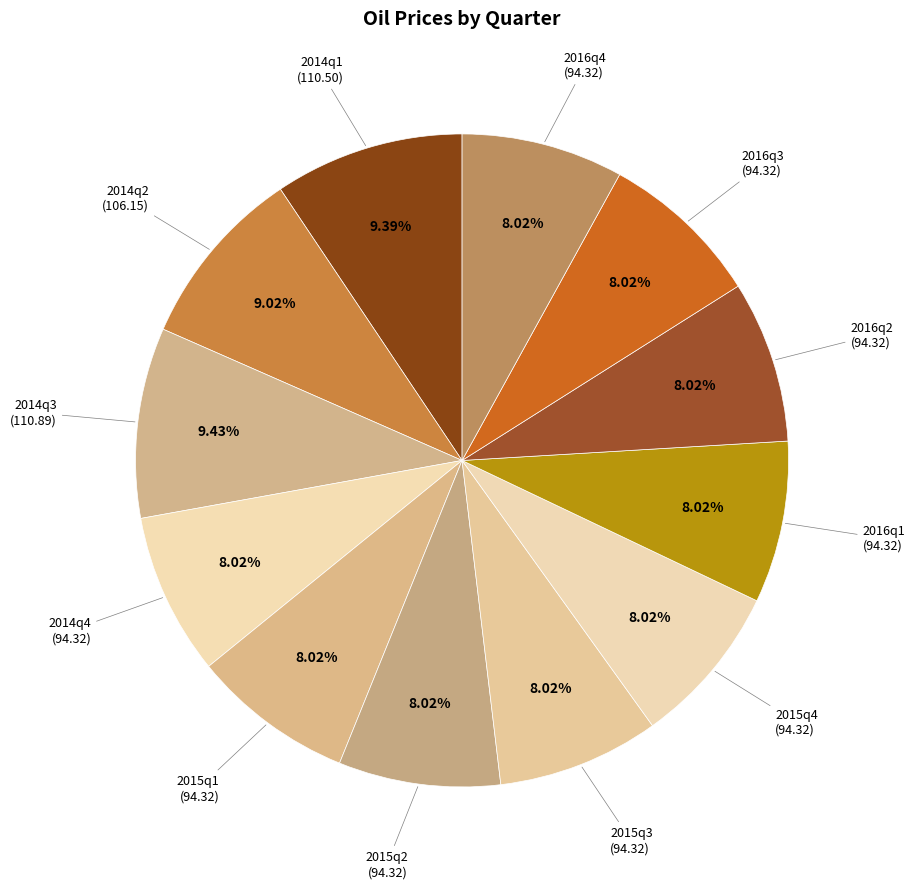

Rank the categories by value from lowest to highest.

2014q4, 2015q1, 2015q2, 2015q3, 2015q4, 2016q1, 2016q2, 2016q3, 2016q4, 2014q2, 2014q1, 2014q3